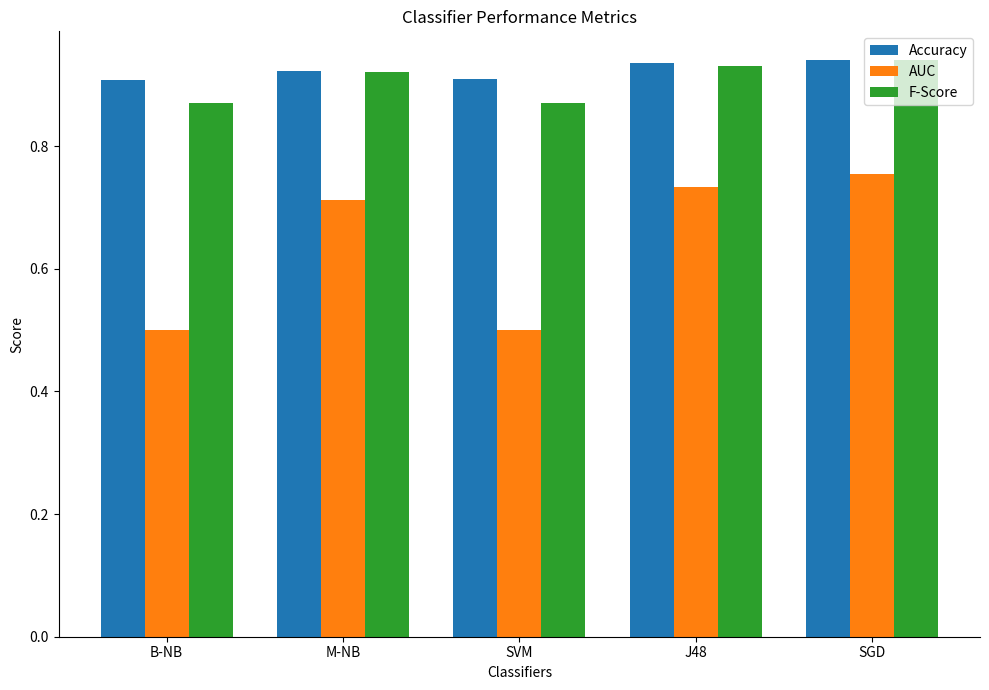

Which series has the largest range (max minus min)?

AUC